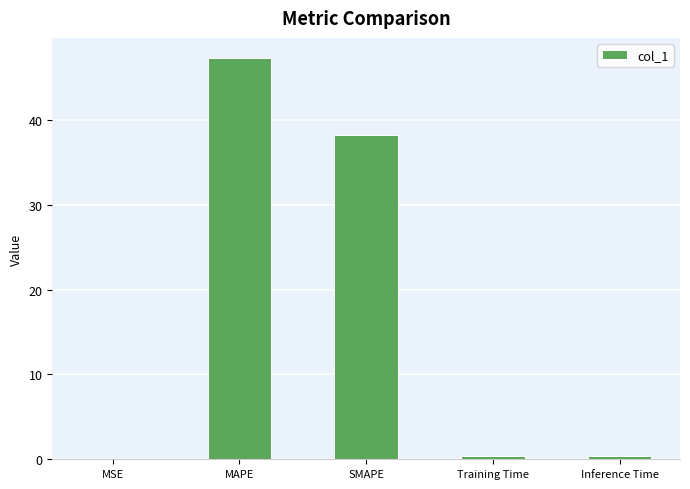

Which has a higher value, MAPE or Training Time?

MAPE